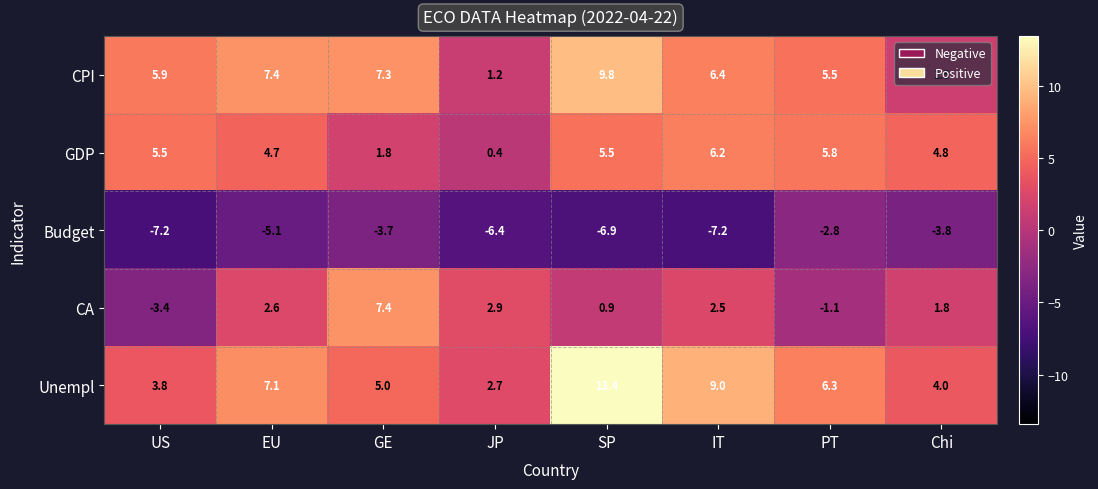

True or false: CA has a value of 1.0 at EU.

False